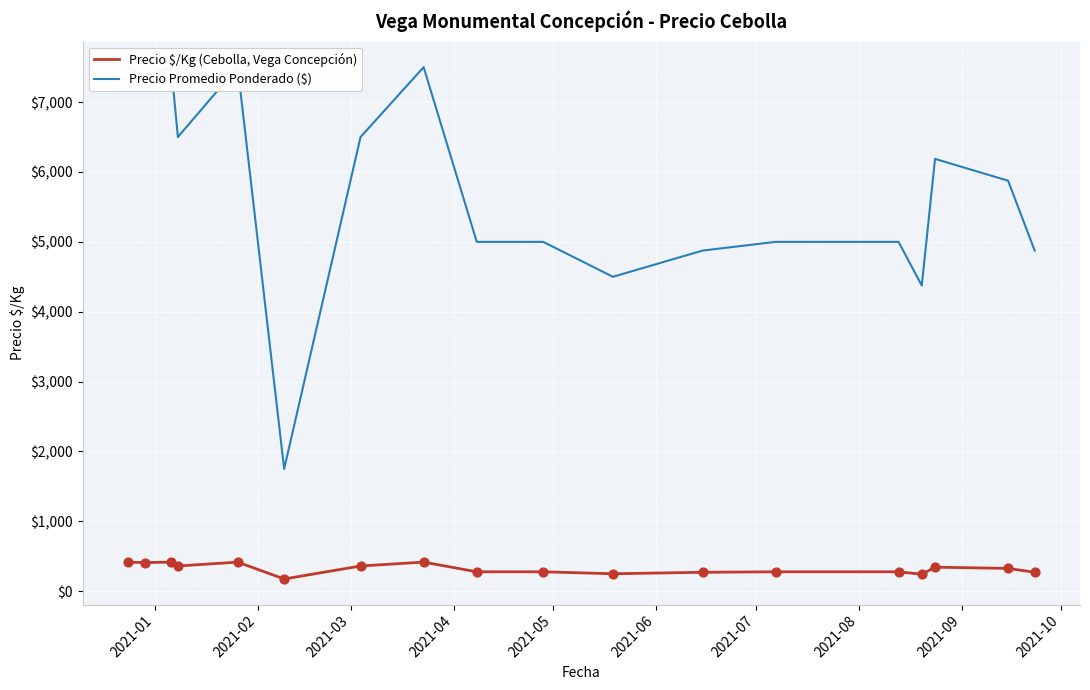

Which series reaches the minimum Y coordinate?

Precio $/Kg (Cebolla, Vega Concepción)